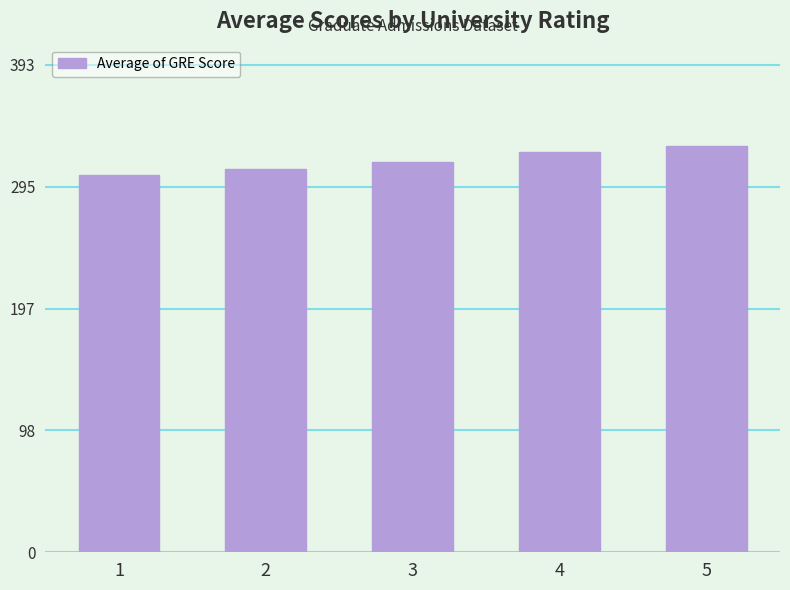

What is the maximum value shown in the chart?

327.9